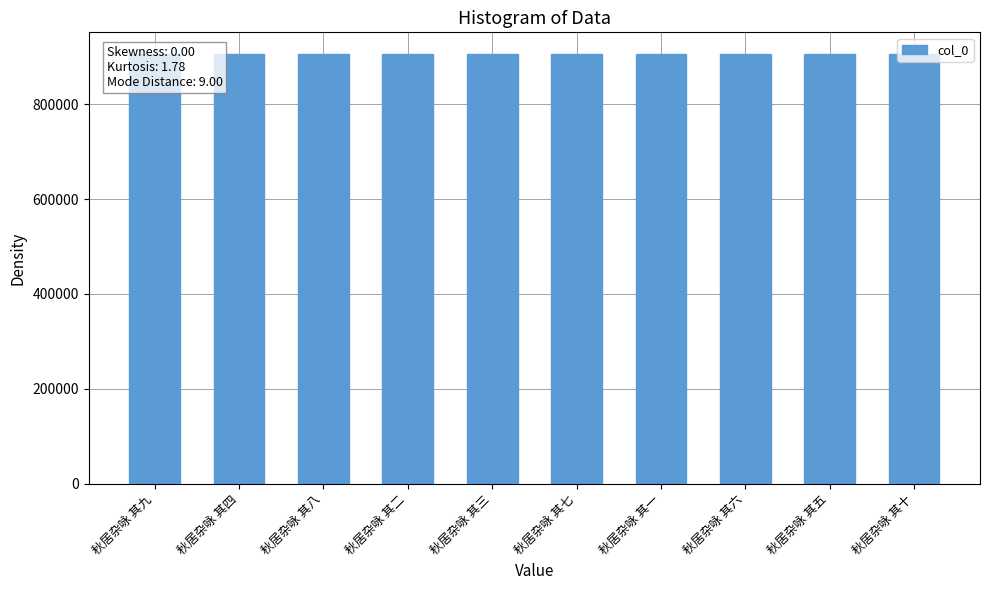

What is the difference between the second highest and second lowest values?

7